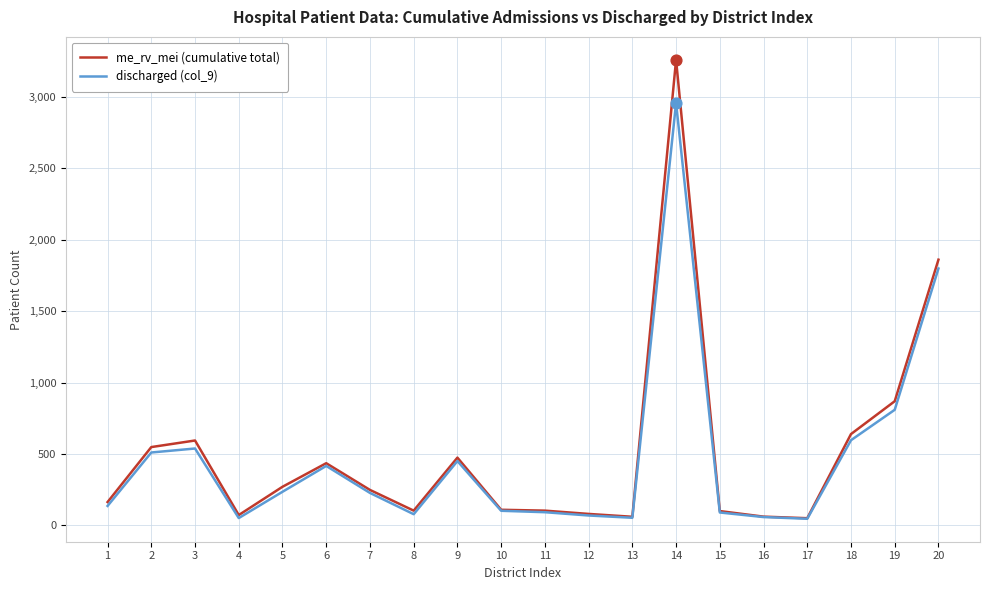

Is the value of discharged (col_9) at 4 greater than the value of me_rv_mei (cumulative total) at 8?

No